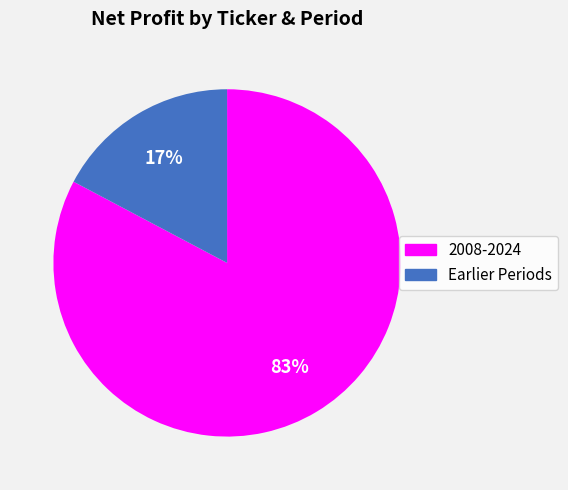

Is there any slice that represents more than half of the pie?

Yes